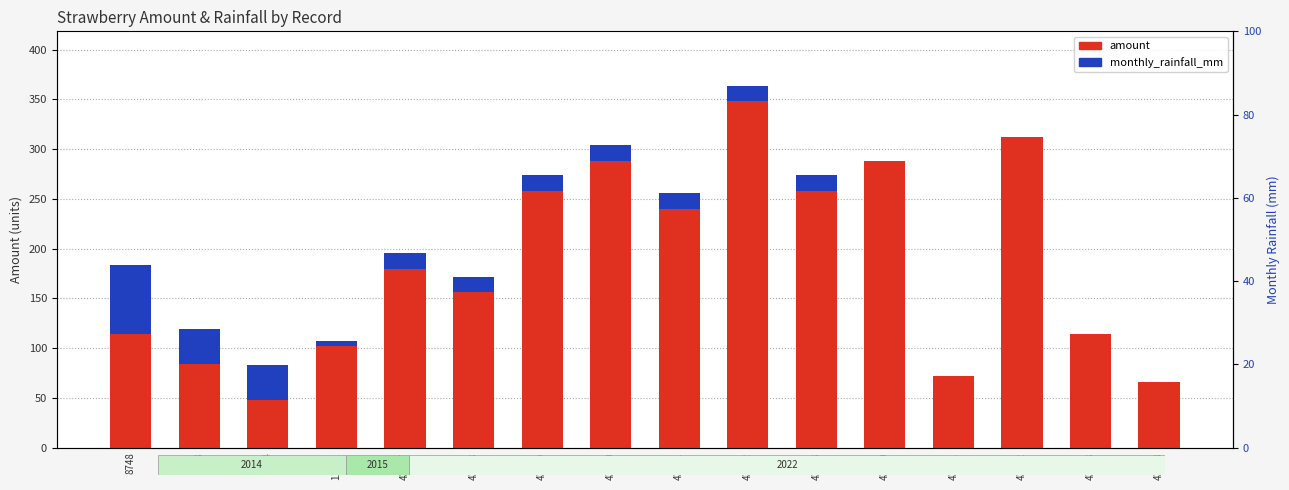

Reading left to right, transcribe all the data shown in this chart.

amount: 8748=114.0	8953=84.0	8954=48.0	11722=102.0	43097=180.0	43098=156.0	43099=258.0	43100=288.0	43101=240.0	43102=348.0	43103=258.0	43380=288.0	43381=72.0	43382=312.0	43383=114.0	43618=66.0
monthly_rainfall_mm: 8748=69.6	8953=35.1	8954=35.1	11722=5.4	43097=15.9	43098=15.9	43099=15.9	43100=15.9	43101=15.9	43102=15.9	43103=15.9	43380=0.0	43381=0.0	43382=0.0	43383=0.0	43618=0.0